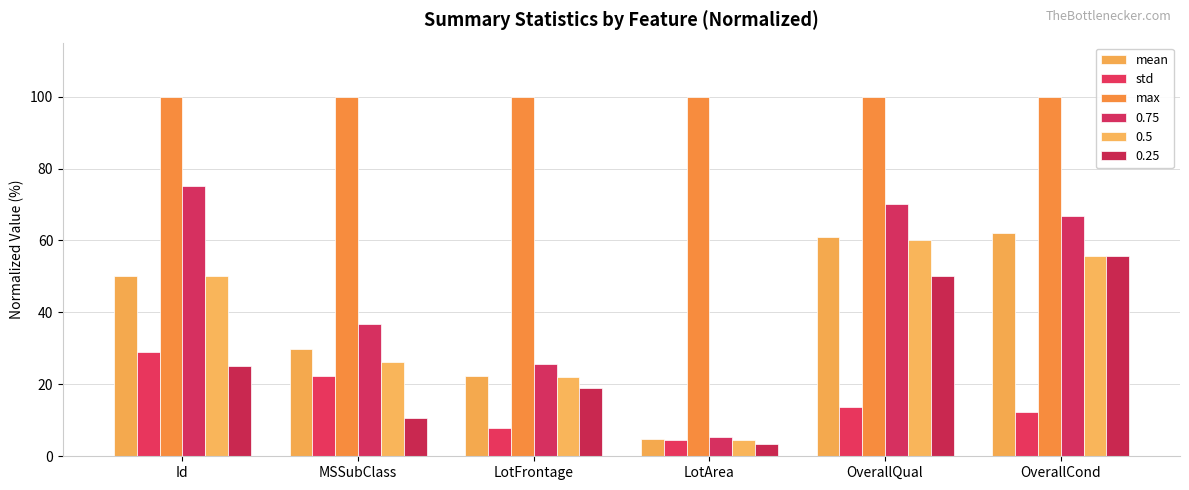

True or false: std has a value of 24.6 at OverallQual.

False